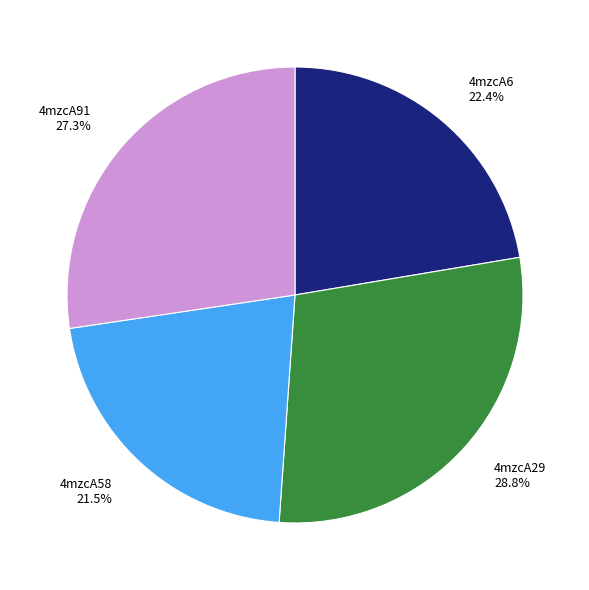

What is the ratio of the value at 4mzcA6 22.4% to the value at 4mzcA91 27.3%?

0.8